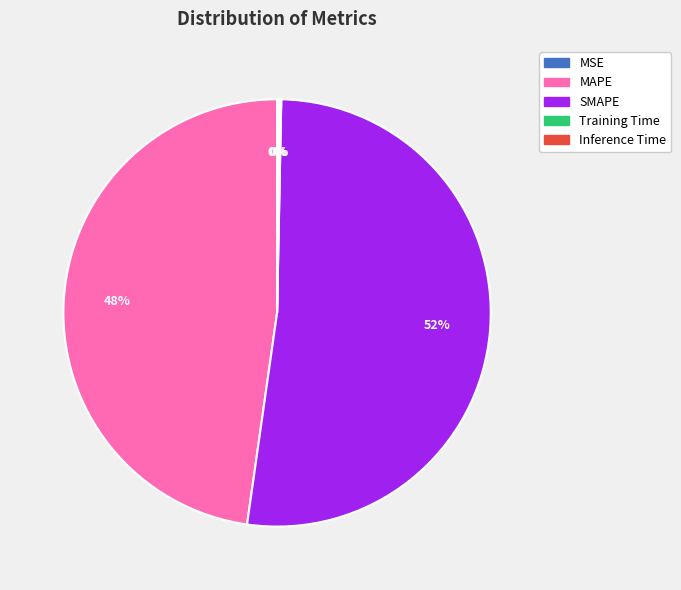

Is there a majority slice in this chart?

Yes